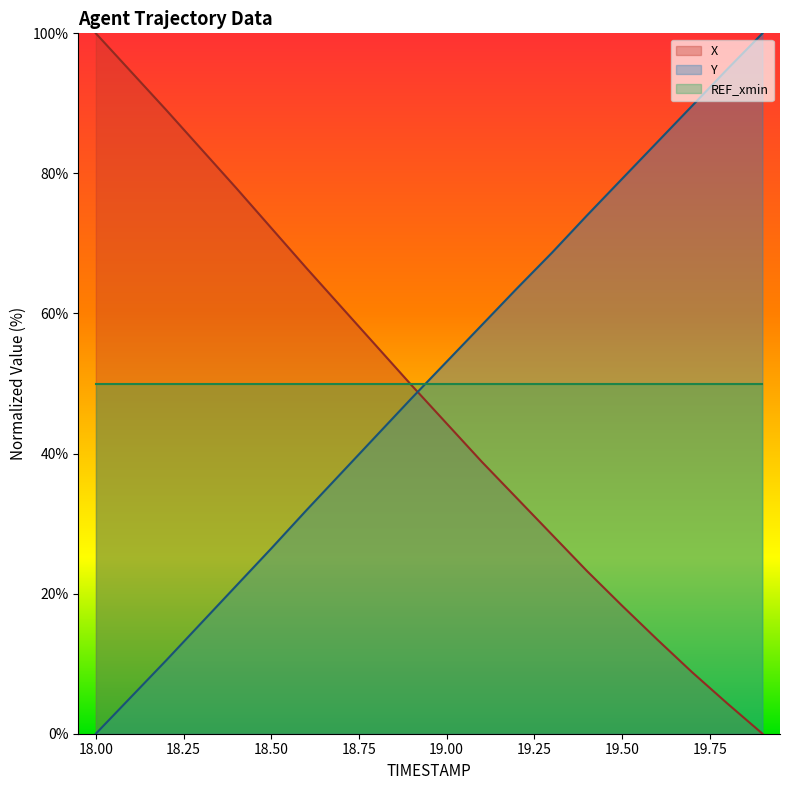

What is the spread (max minus min) of values at 18.50?

45.8